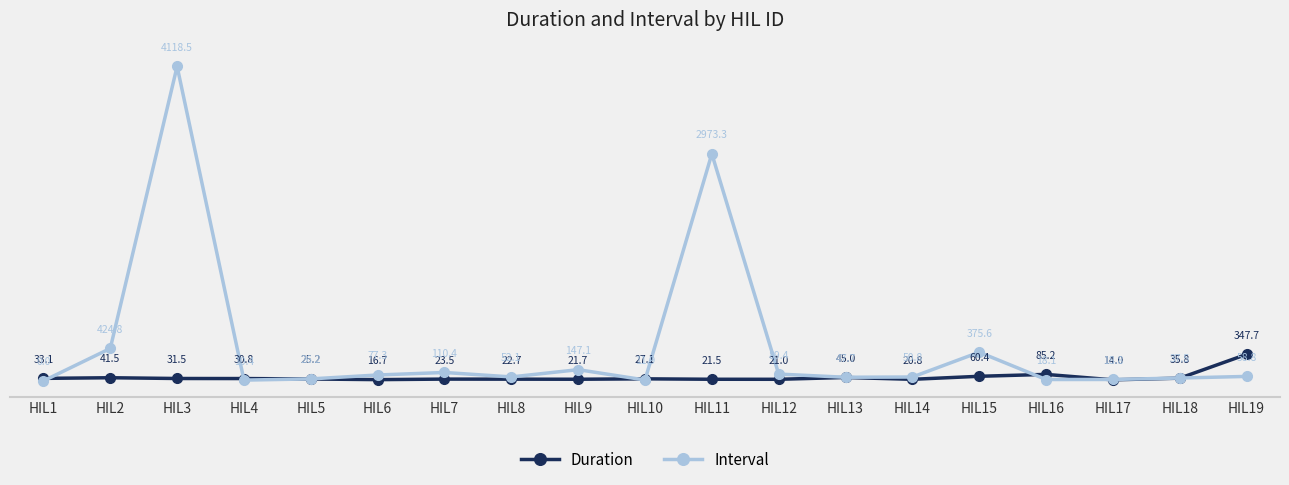

At HIL12, list the series in order from largest to smallest.

Interval, Duration